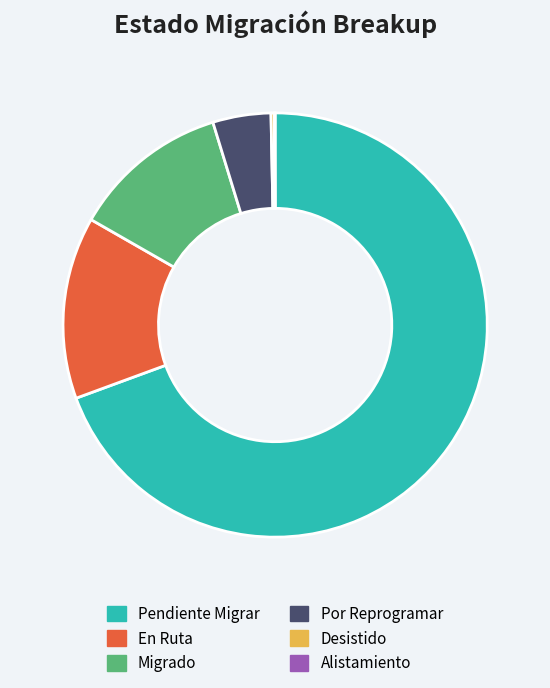

Which category has the biggest portion of the pie?

Pendiente Migrar